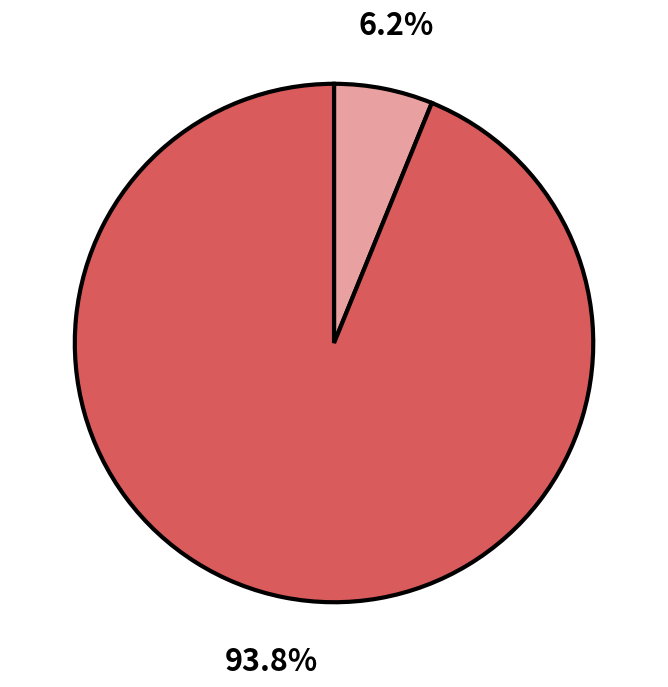

Is there a majority slice in this chart?

Yes